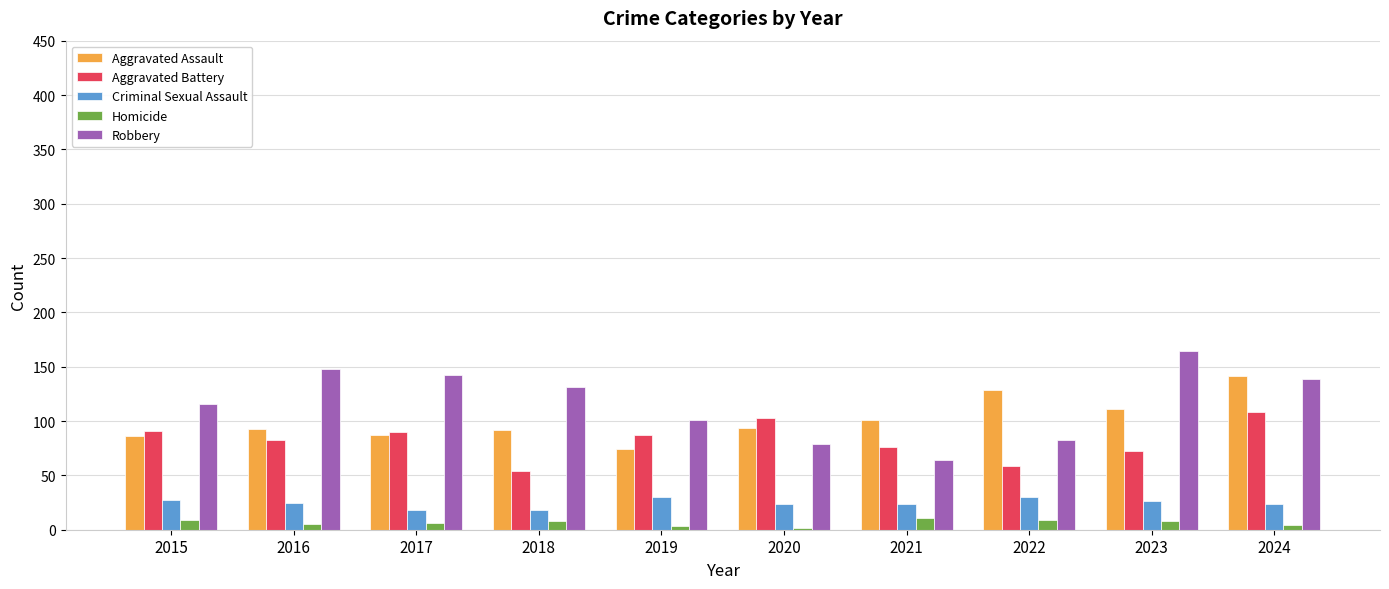

The value of Homicide at 2024 is 4. True or false?

True